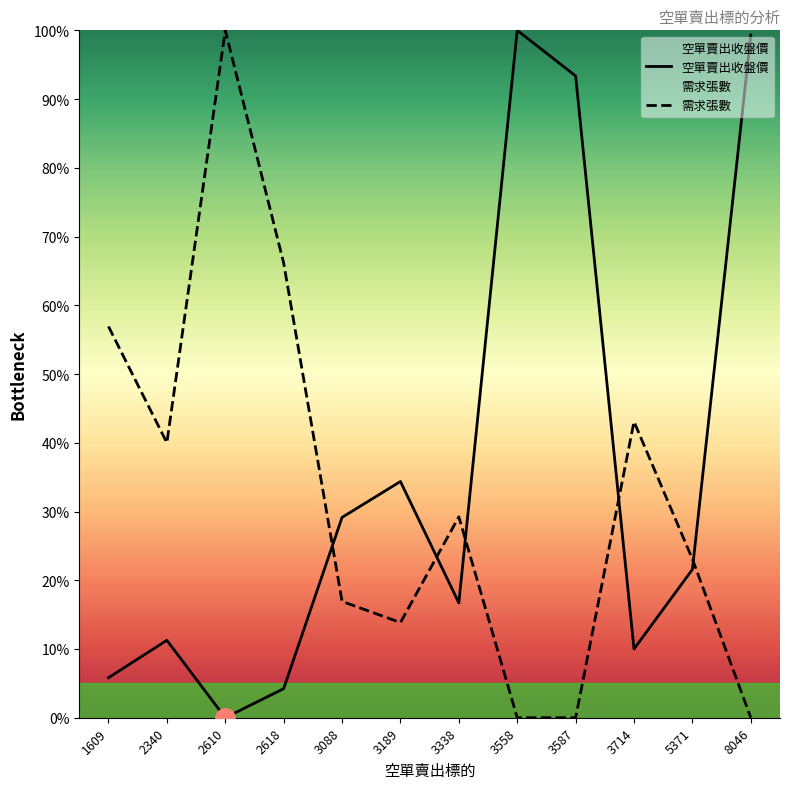

What is the difference between the second highest and second lowest values in the 空單賣出收盤價 series?

95.1